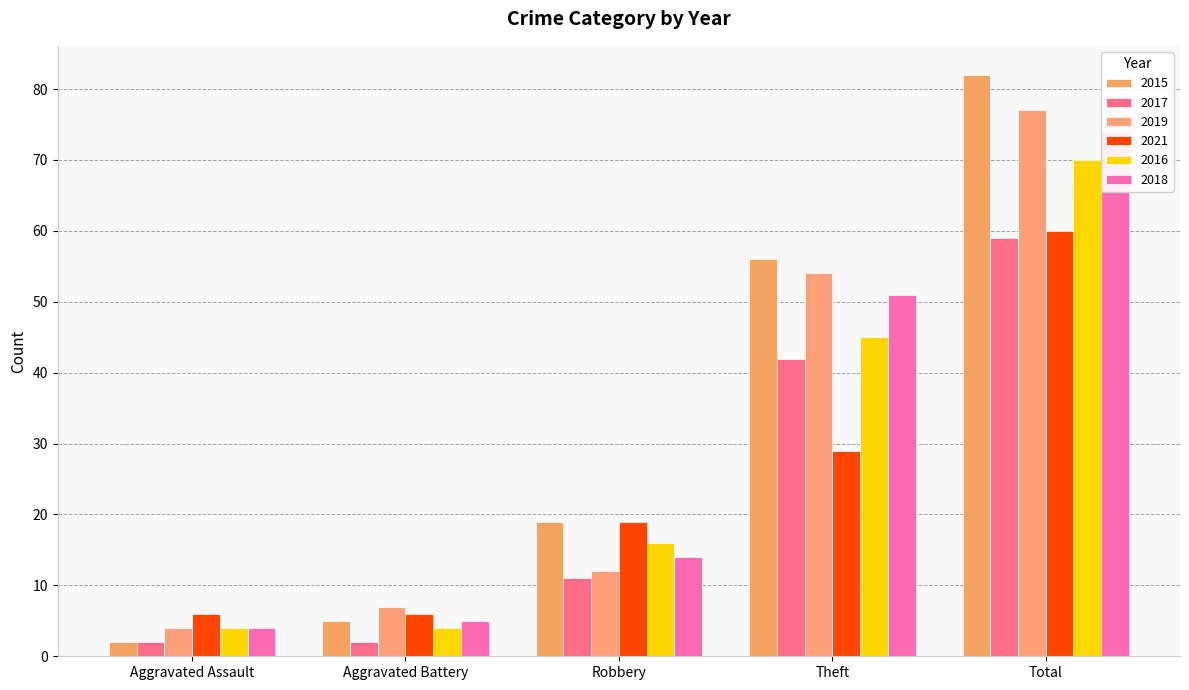

At which label does 2016 first exceed 16?

Theft